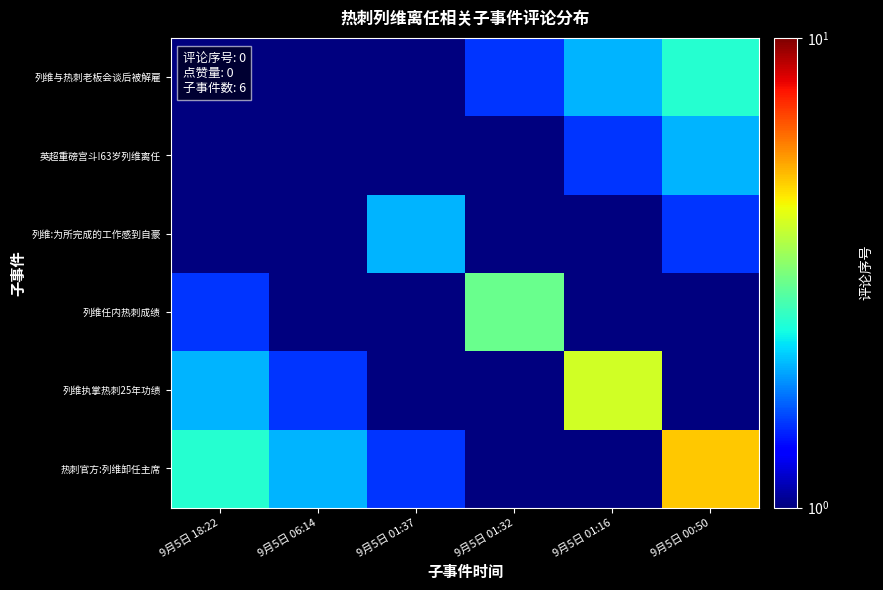

At which category does the chart reach its minimum across all series?

9月5日 06:14